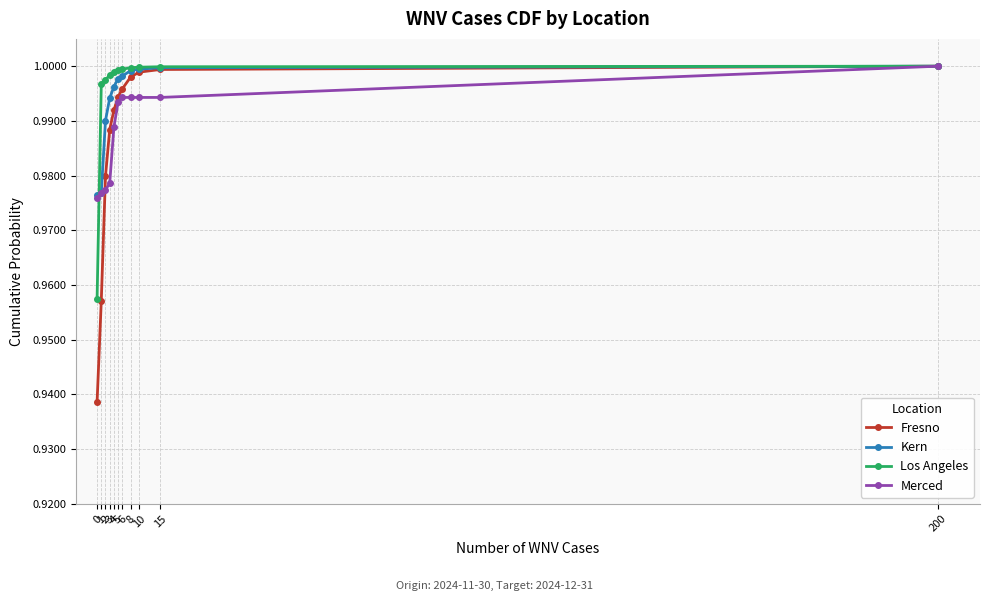

List the series in order of their overall mean, highest first.

Los Angeles, Kern, Merced, Fresno